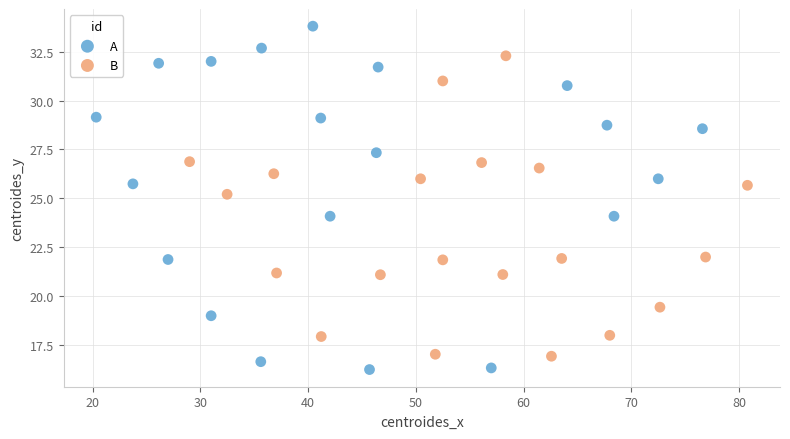

Which series has the widest spread of Y values?

A